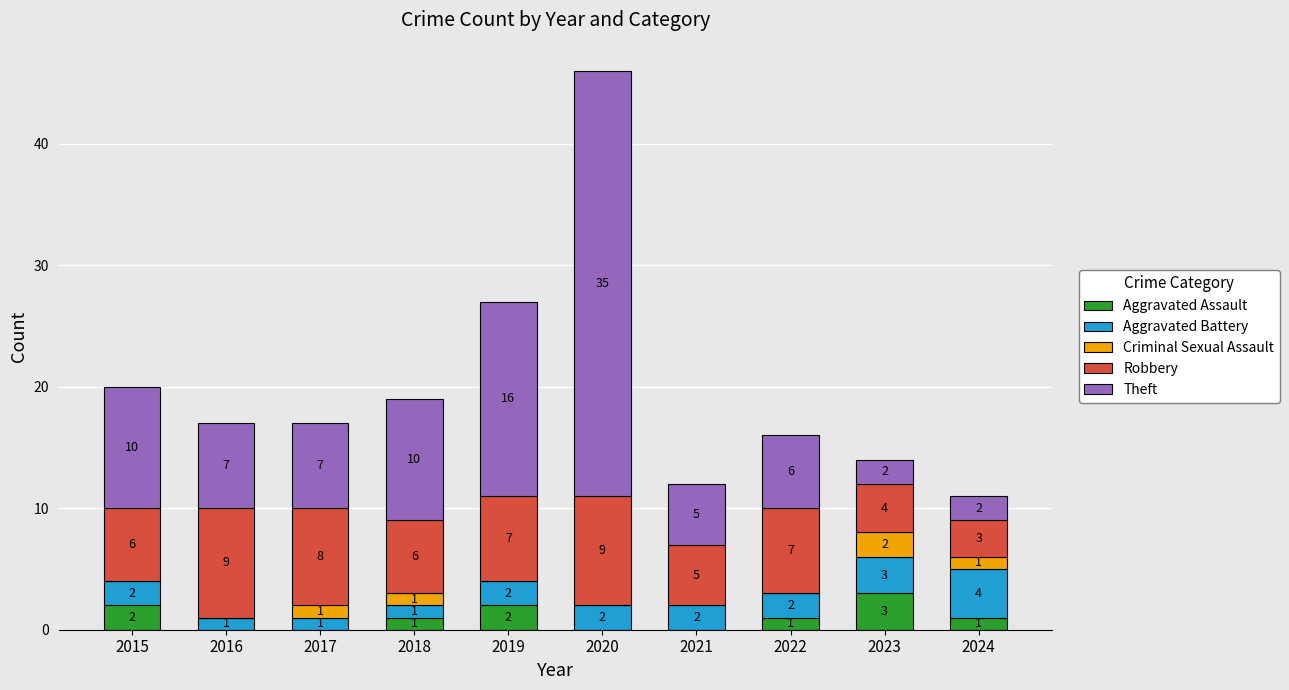

How many distinct data groups are displayed?

5